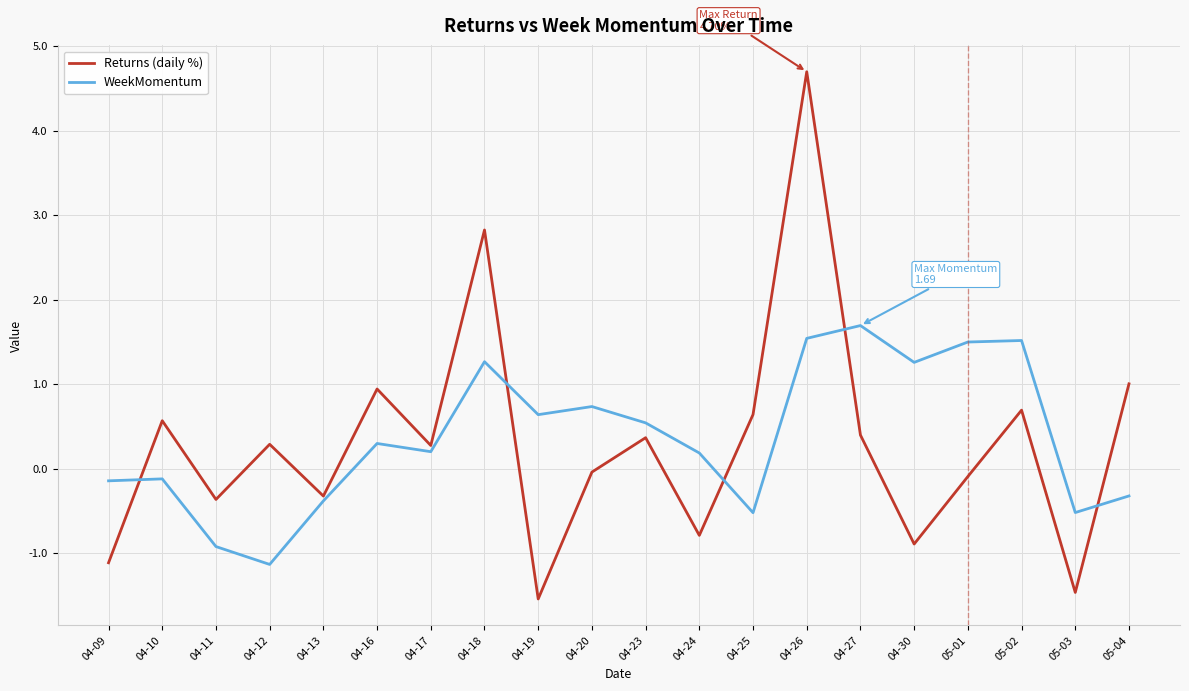

How many values in Returns (daily %) are below zero?

9